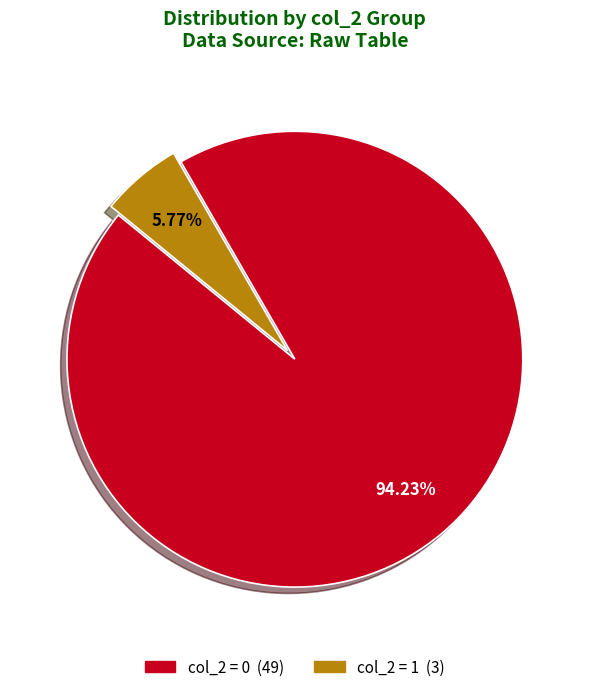

Is there a majority slice in this chart?

Yes